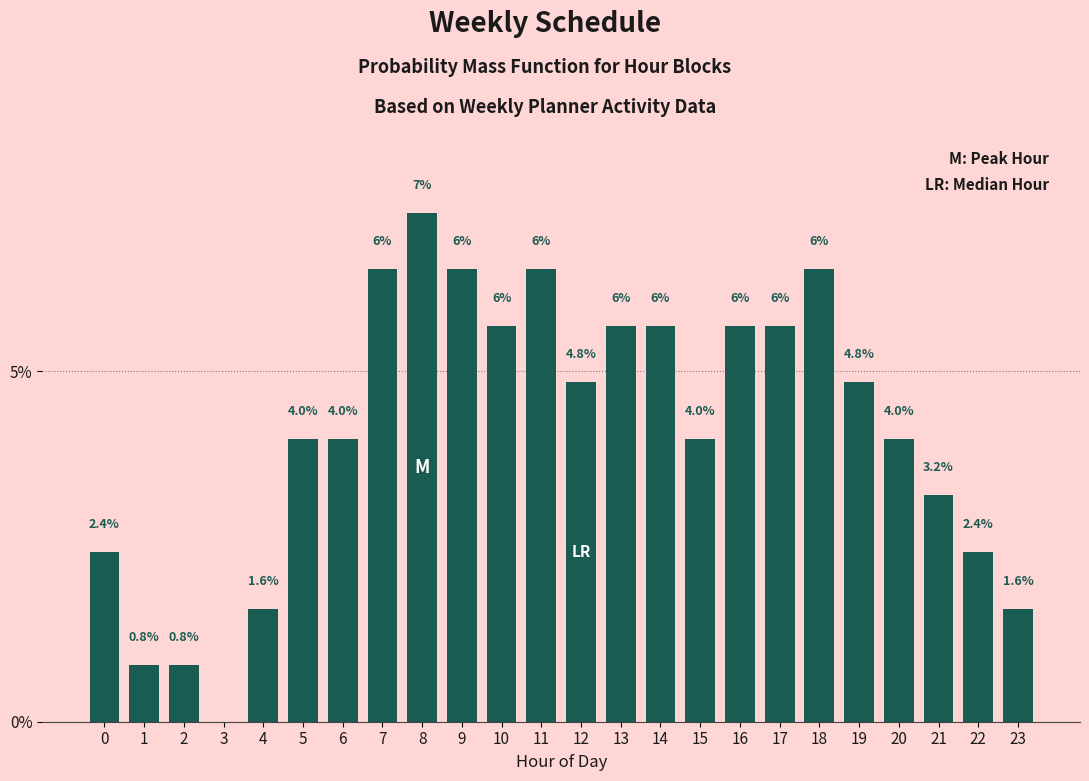

The chart shows a value of 8.4 at 9. True or false?

False